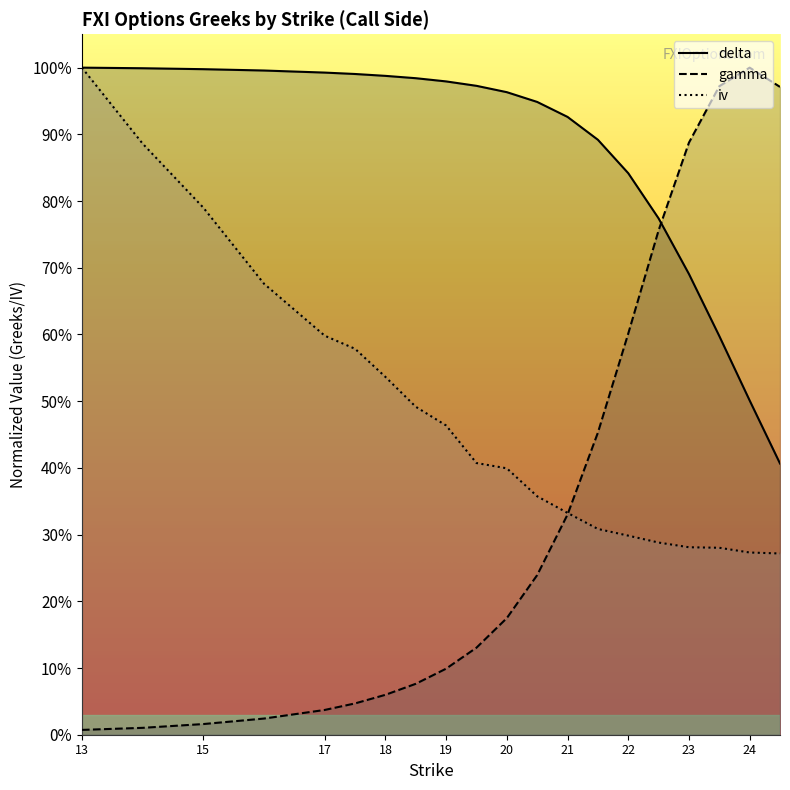

Which series has the largest total across all categories?

delta